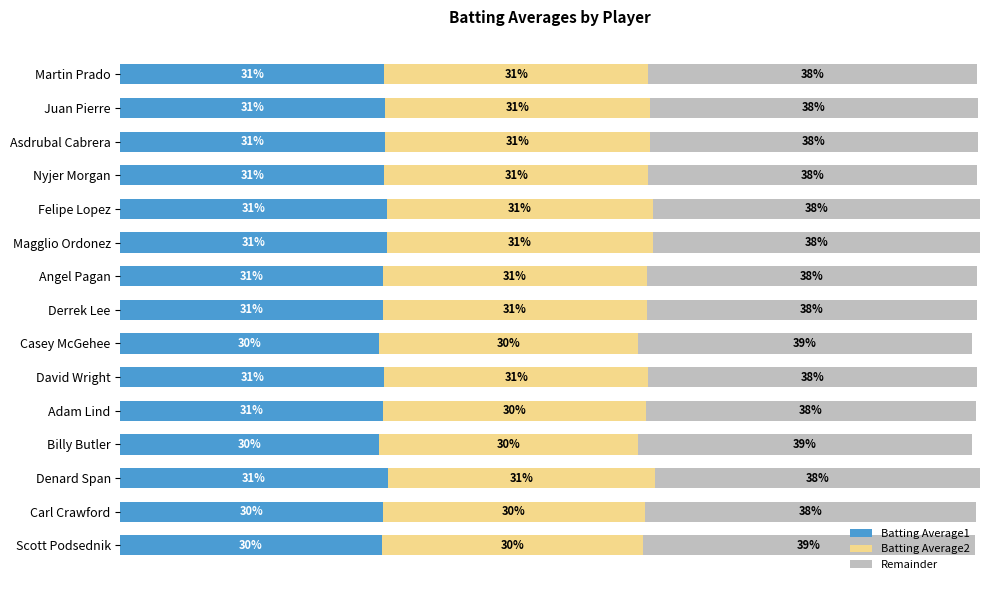

What are all the series names shown in the legend?

Batting Average1, Batting Average2, Remainder